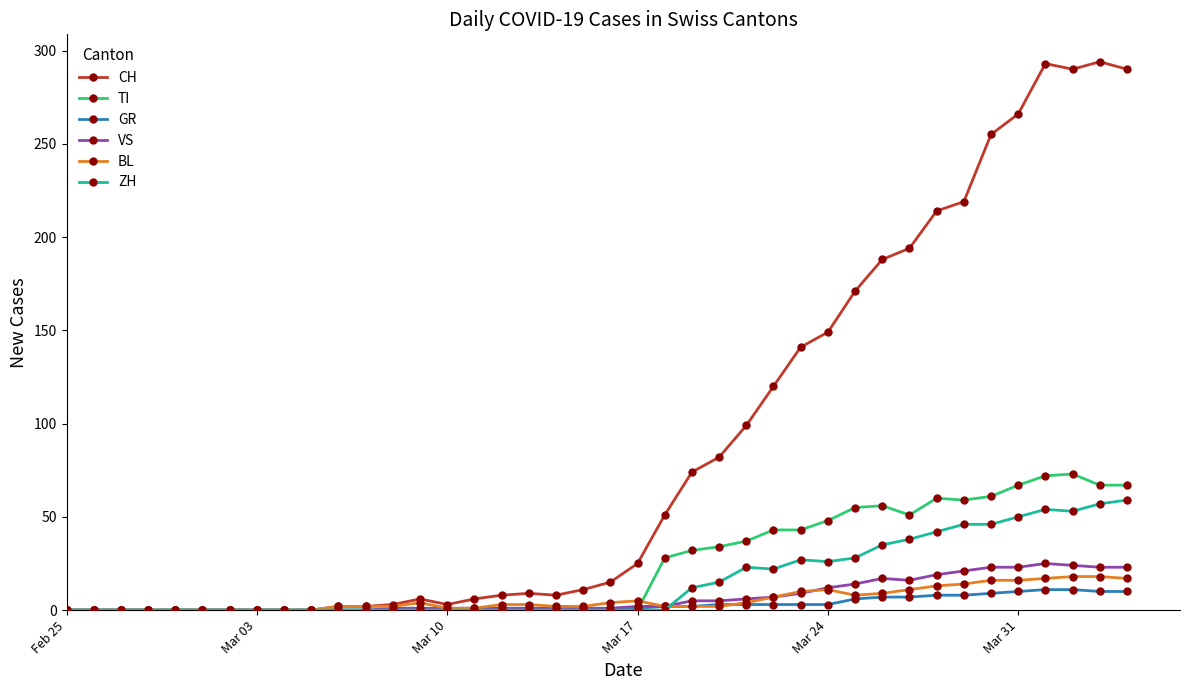

What are all the series names shown in the legend?

CH, TI, GR, VS, BL, ZH